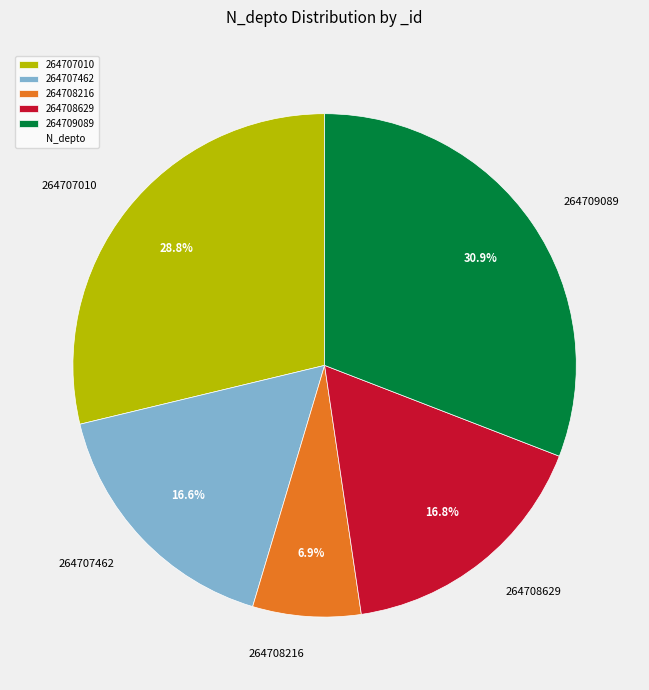

The 264707010 slice represents 38% of the pie. True or false?

False